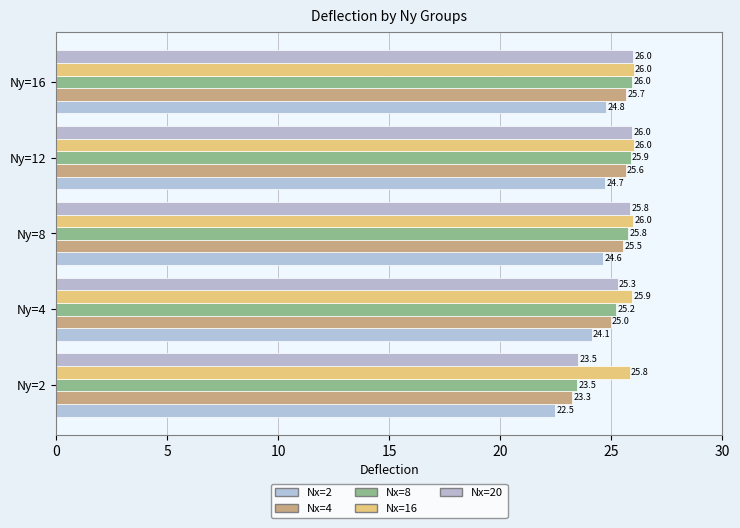

How many data points in Nx=20 are above 25?

4